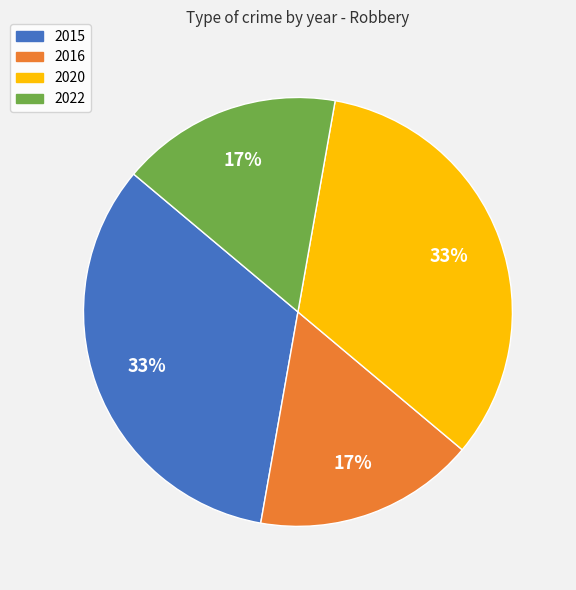

To the nearest percent, what percentage of the pie is 2016?

17%